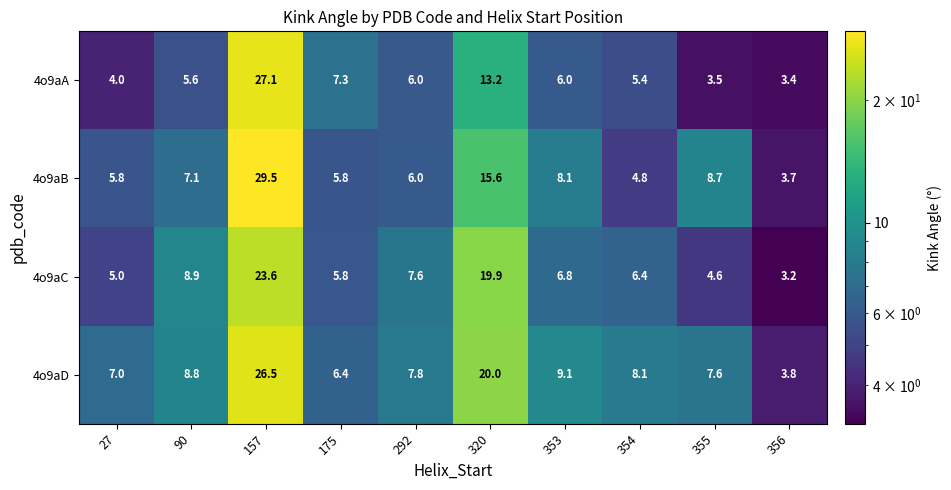

What is the difference between the highest and lowest values at 354?

3.3